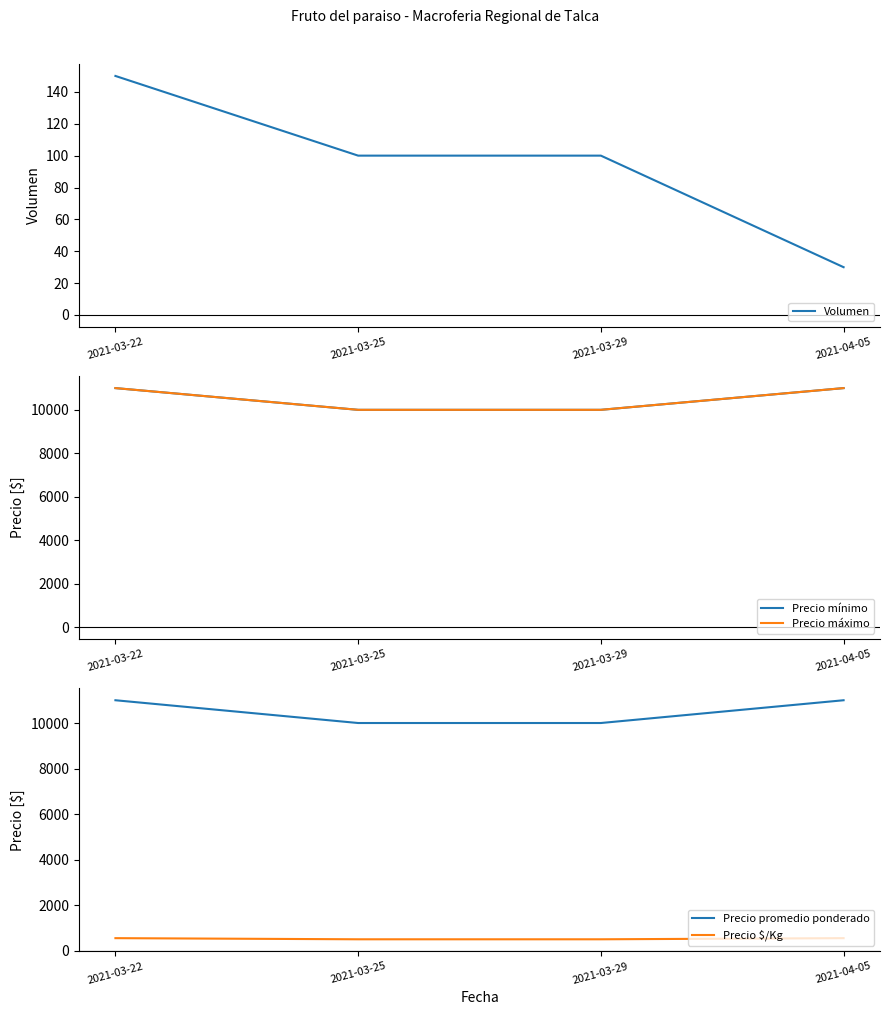

At which label is Precio promedio ponderado closest to 10500?

2021-03-22